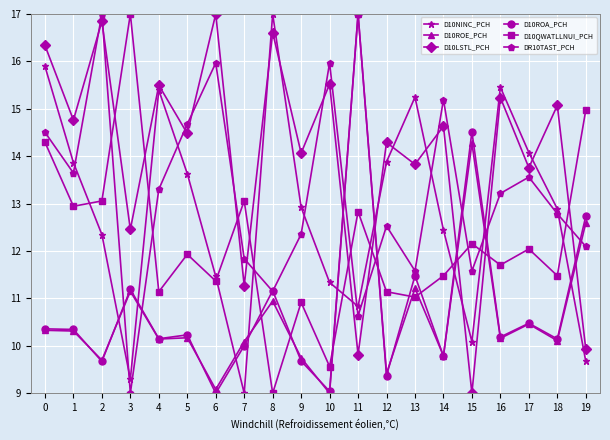

Which series ends up on top after the final intersection of D10NINC_PCH and D10QWATLLNUI_PCH?

D10QWATLLNUI_PCH